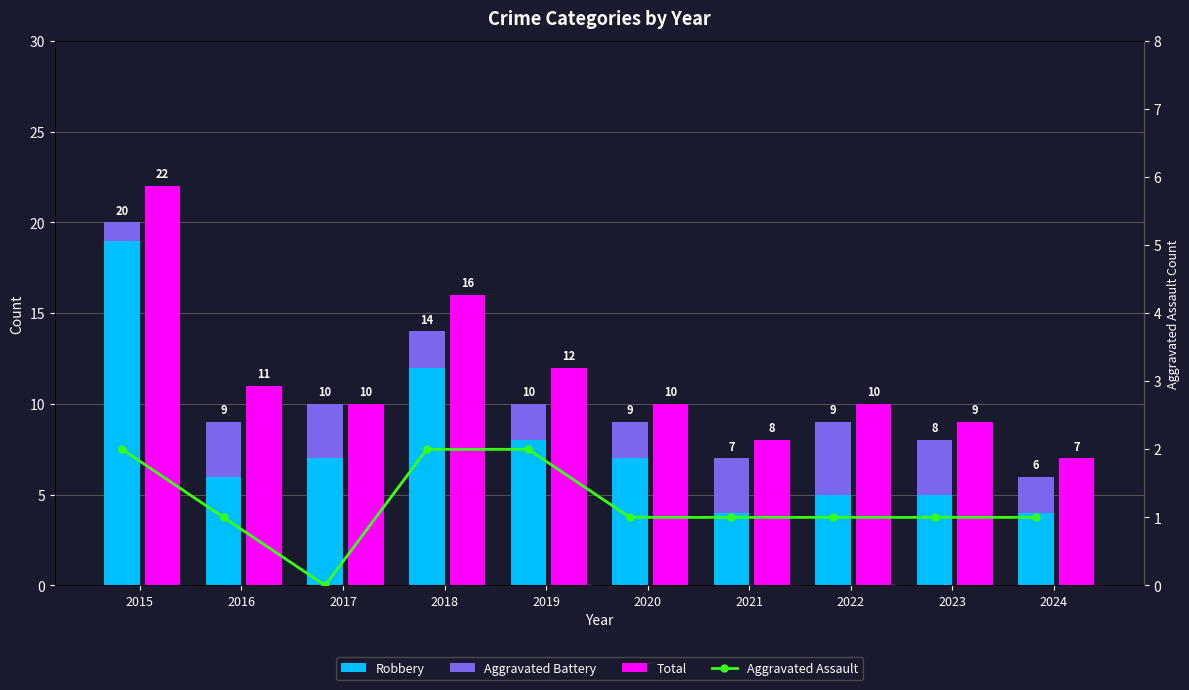

What is the value of the Aggravated Assault bar at the 5th from the left?

2